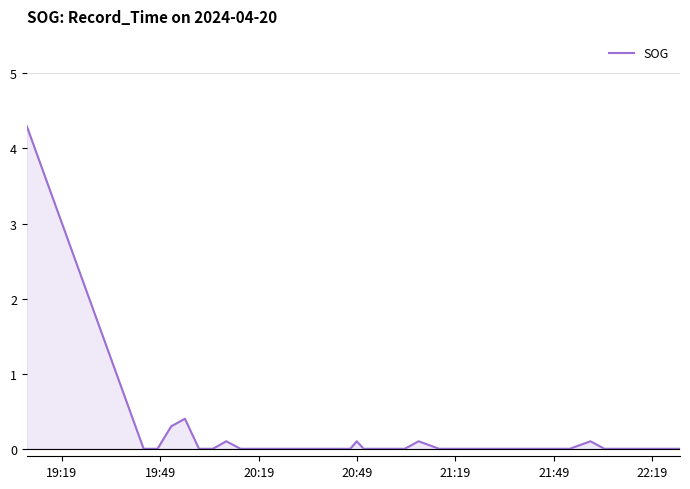

What is the difference between the maximum and minimum values?

4.3